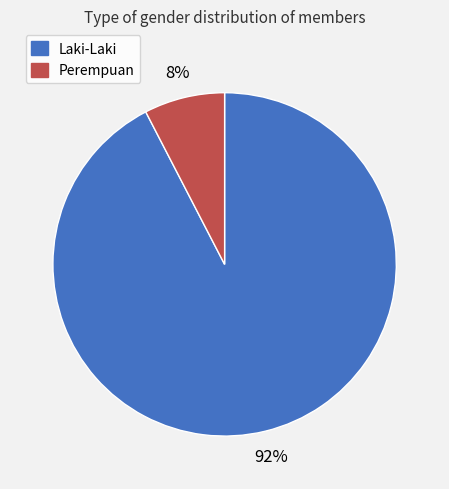

The Perempuan slice represents 2% of the pie. True or false?

False